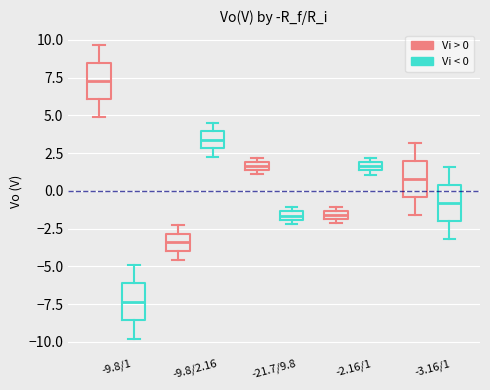

Which box's median line is the lowest?

-9.8/1 (Vi < 0)